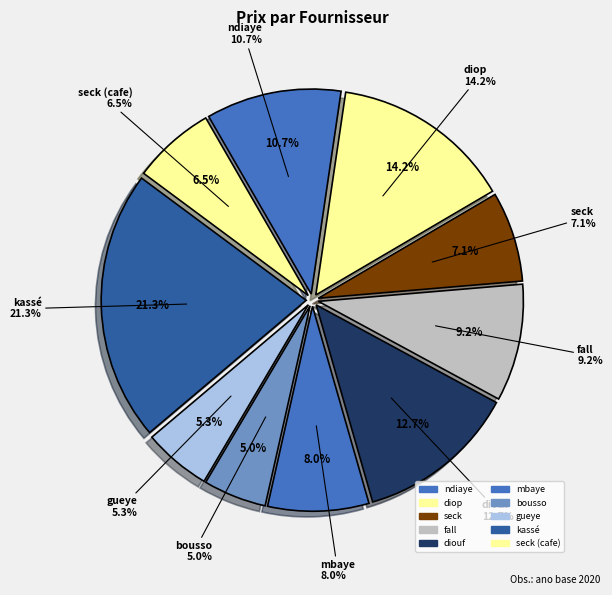

The bousso slice represents 5% of the pie. True or false?

True